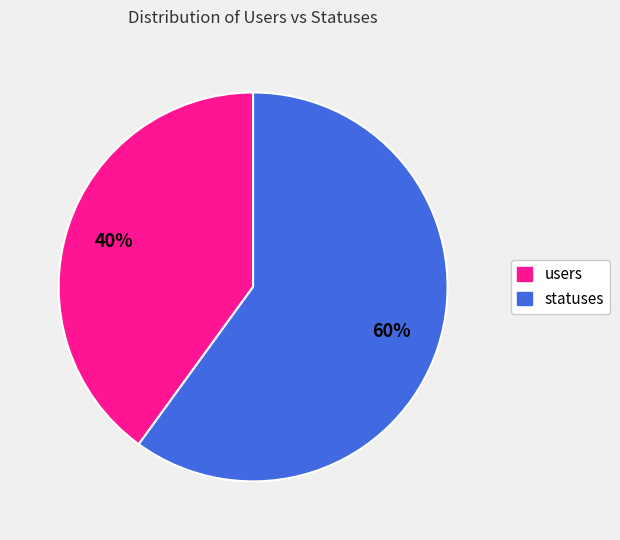

To the nearest percent, what portion does statuses represent?

60%